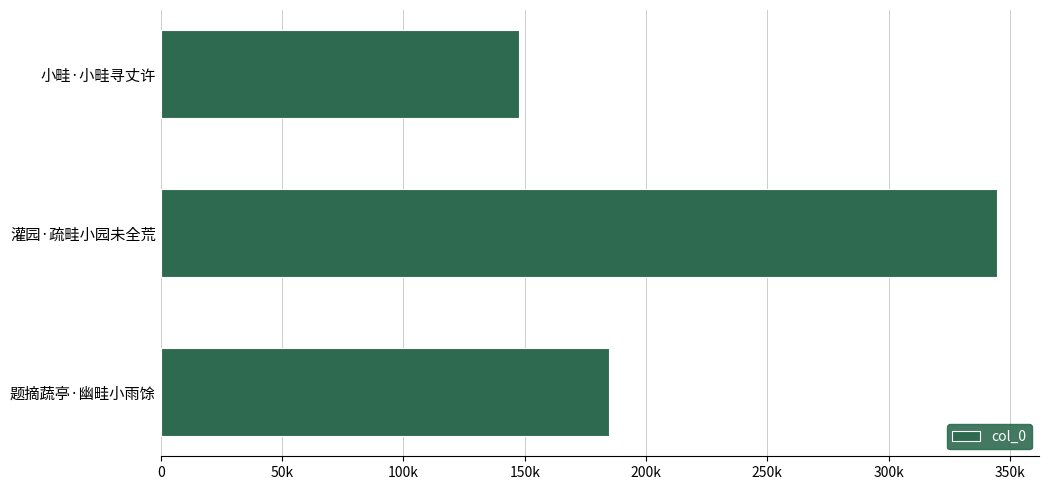

List the labels in order of value, smallest first.

小畦·小畦寻丈许, 题摘蔬亭·幽畦小雨馀, 灌园·疏畦小园未全荒